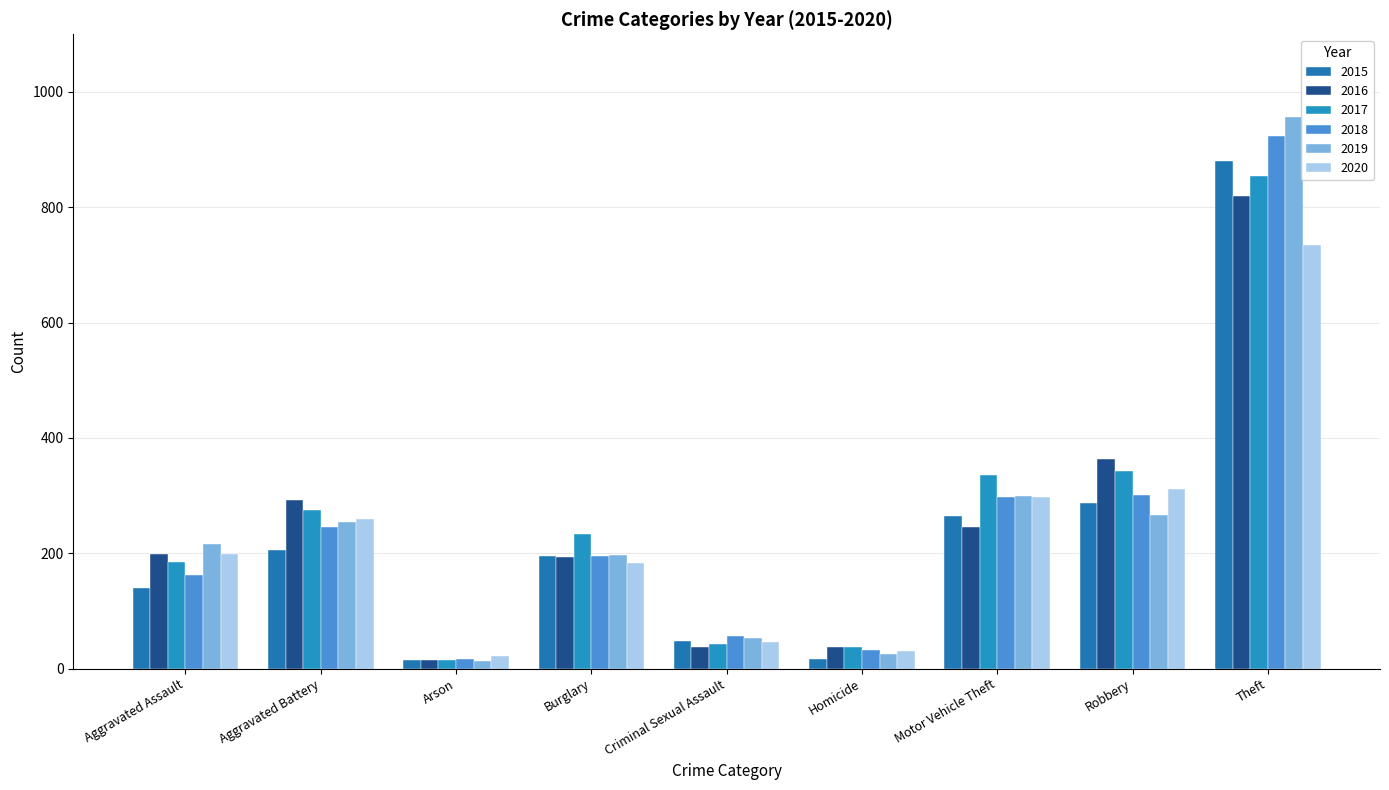

What is the difference between the maximum and minimum values in the 2016 series?

804